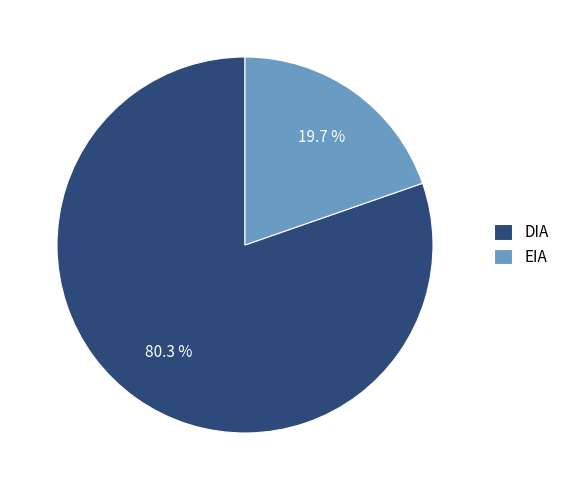

Combined, do EIA and DIA account for over 50%?

Yes